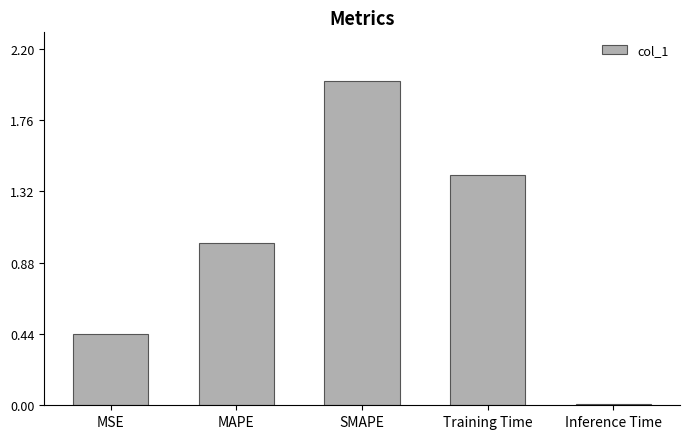

What is the difference between the values at MSE and SMAPE?

1.6